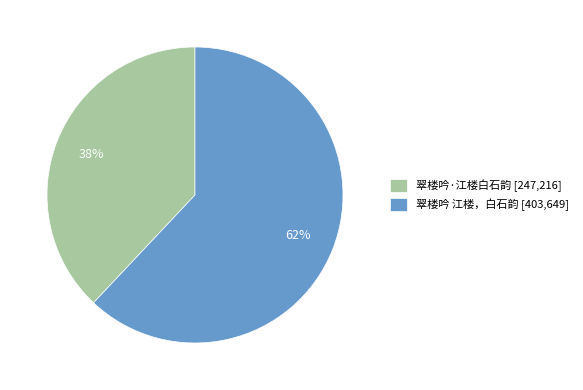

How many slices are in this pie chart?

2